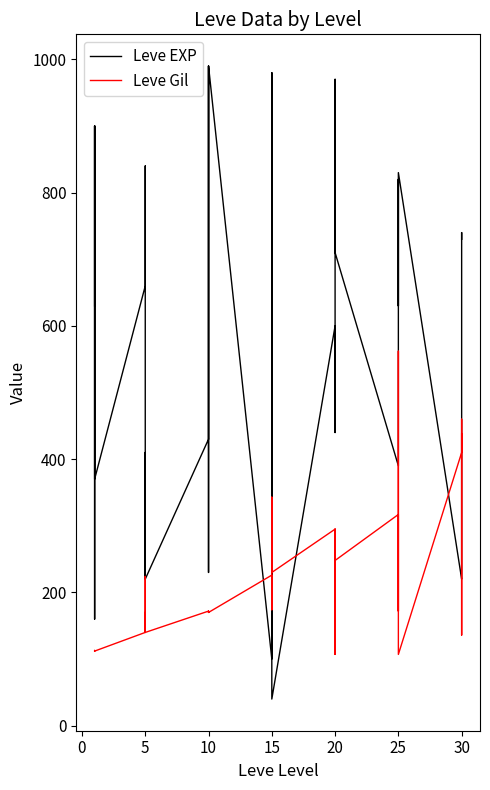

What is the total value across all series at 20?

895